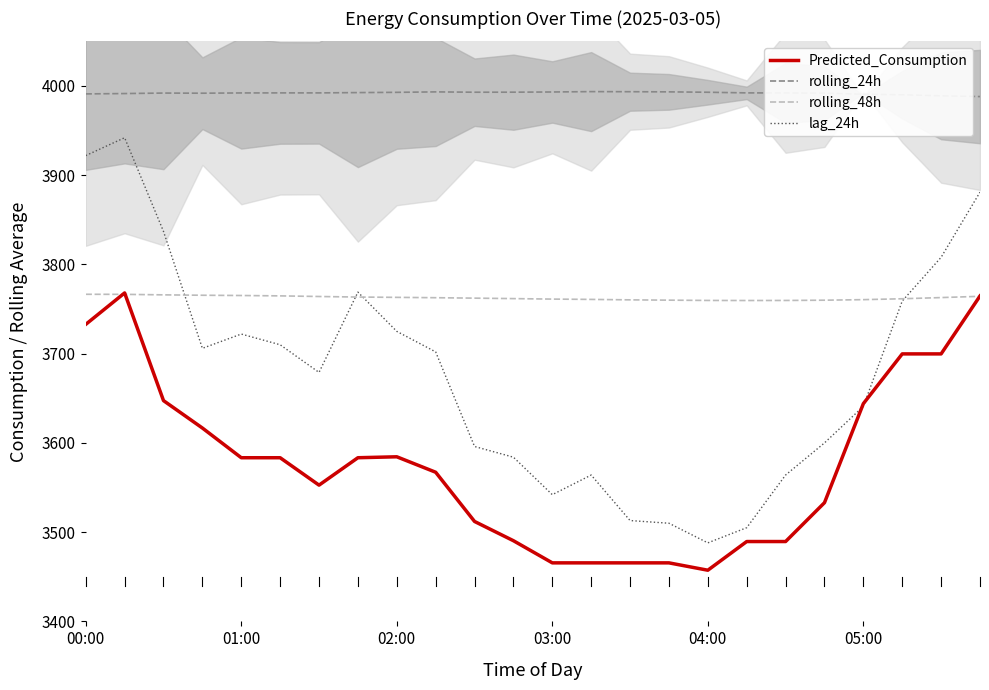

True or false: Predicted_Consumption has more than 1 interior local peaks.

True